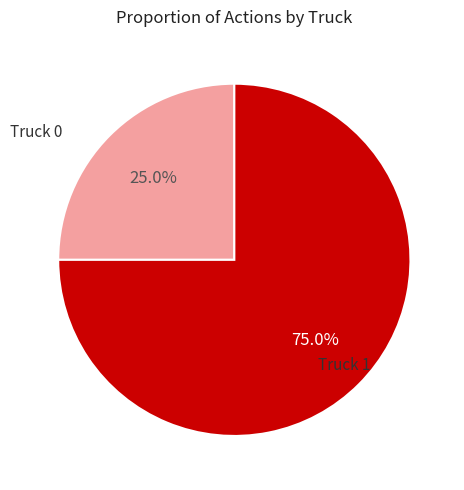

To the nearest percent, what percentage of the pie is Truck 1?

75%